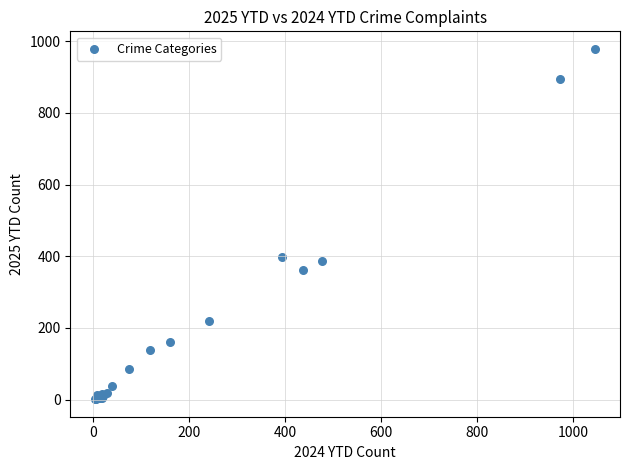

What Y value in the scatter plot is closest to 490?

398